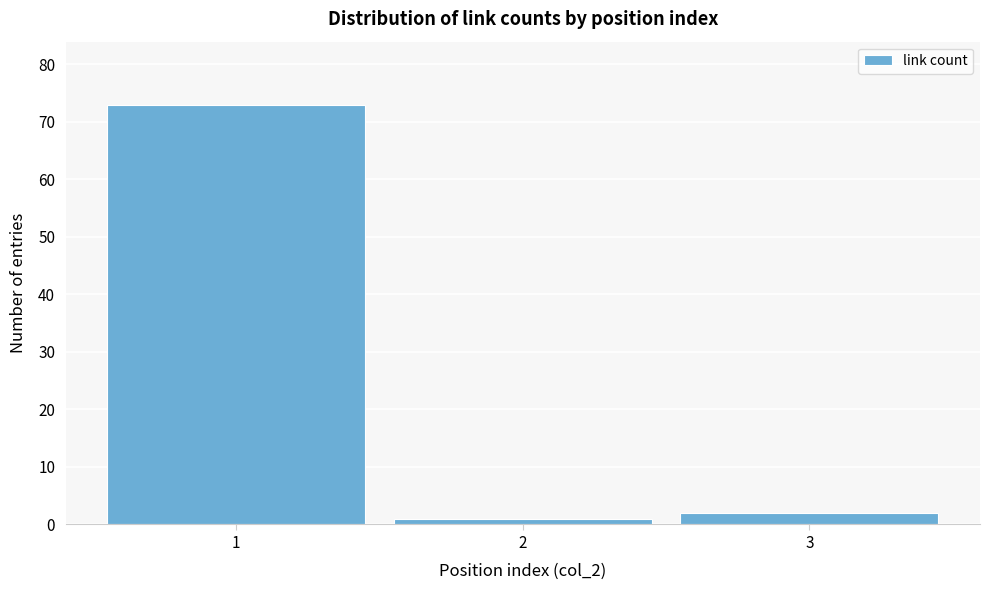

How tall is the bar that spans 0.5 to 1.5 on the x-axis? The values are not printed on the chart, so give them approximately, as read against the axis.

73